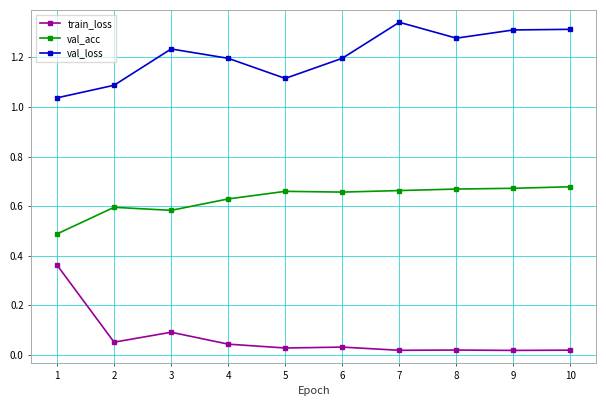

Rank the series by their average value, from lowest to highest.

train_loss, val_acc, val_loss